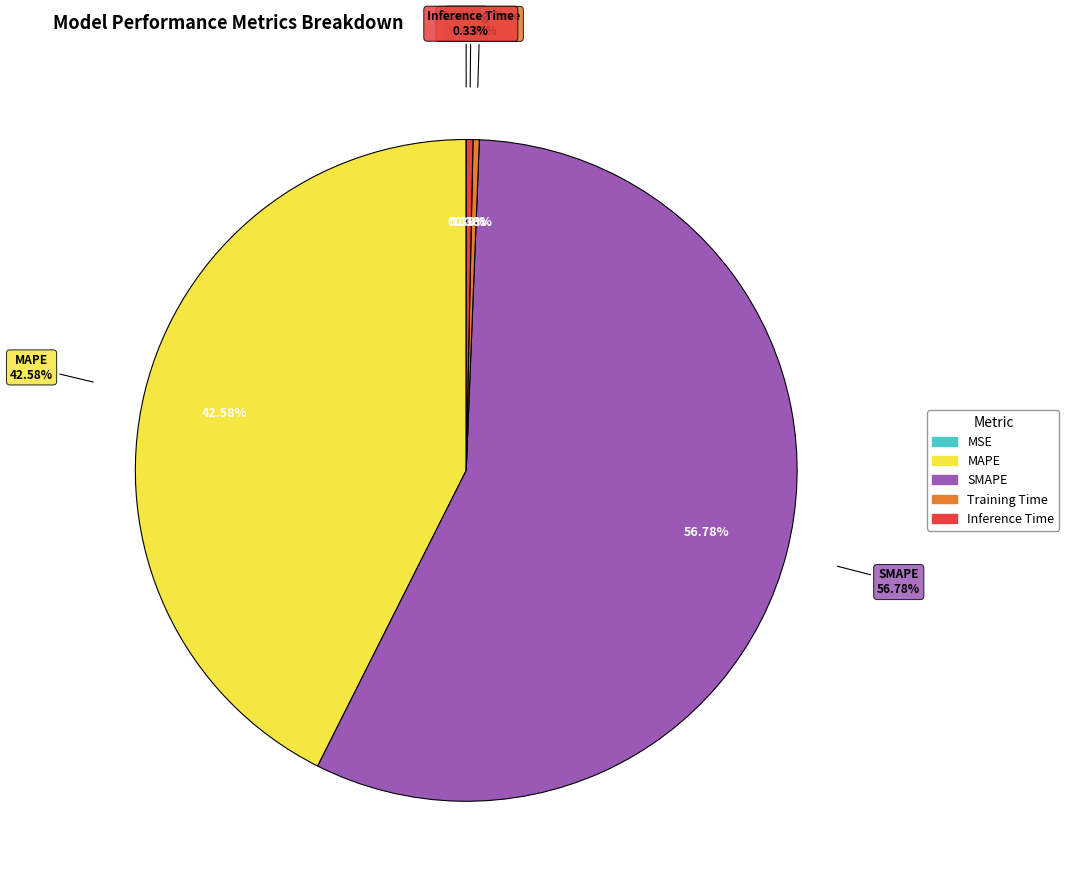

The MAPE slice represents 43% of the pie. True or false?

True